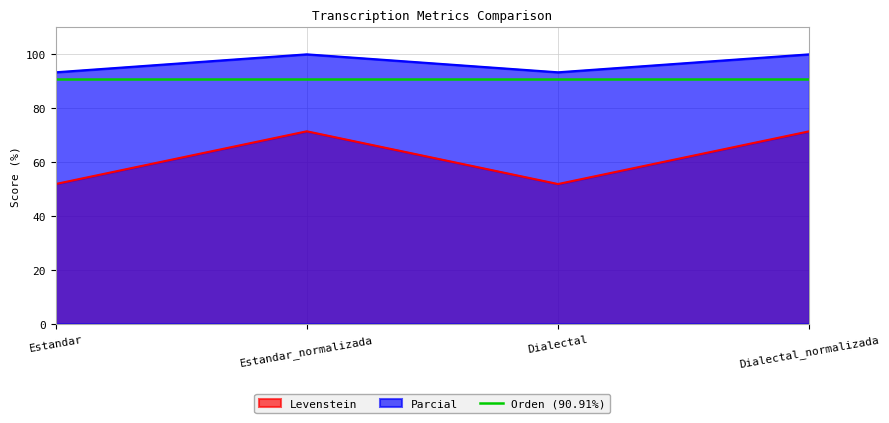

True or false: Levenstein and Parcial intersect in this chart.

False